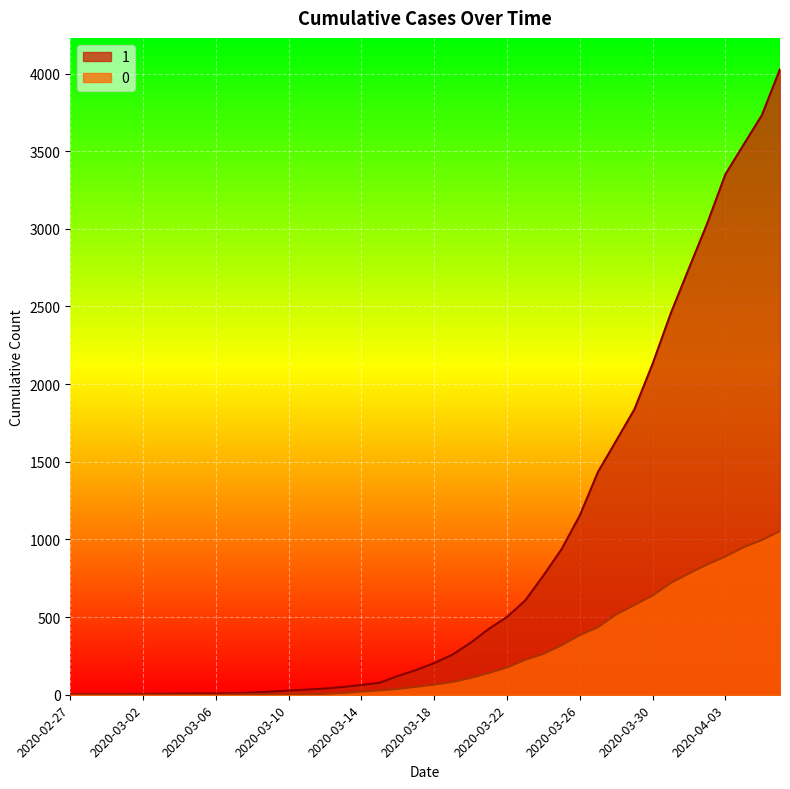

What position from the left is 2020-03-29?

32